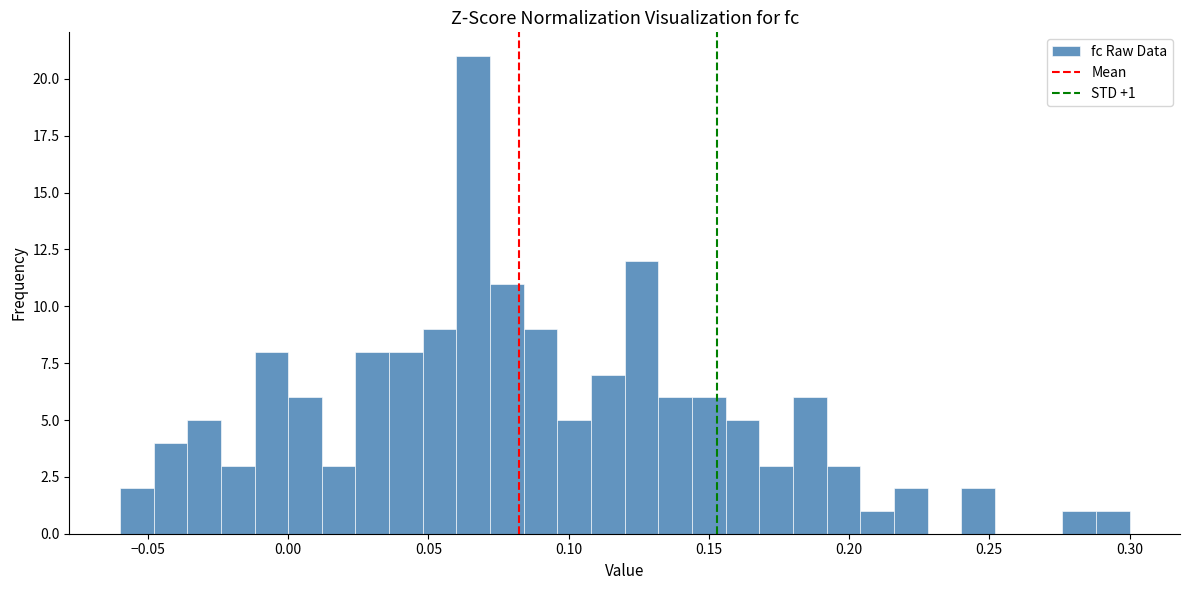

Read against the x-axis, roughly where is the centre of the tallest bar?

0.065